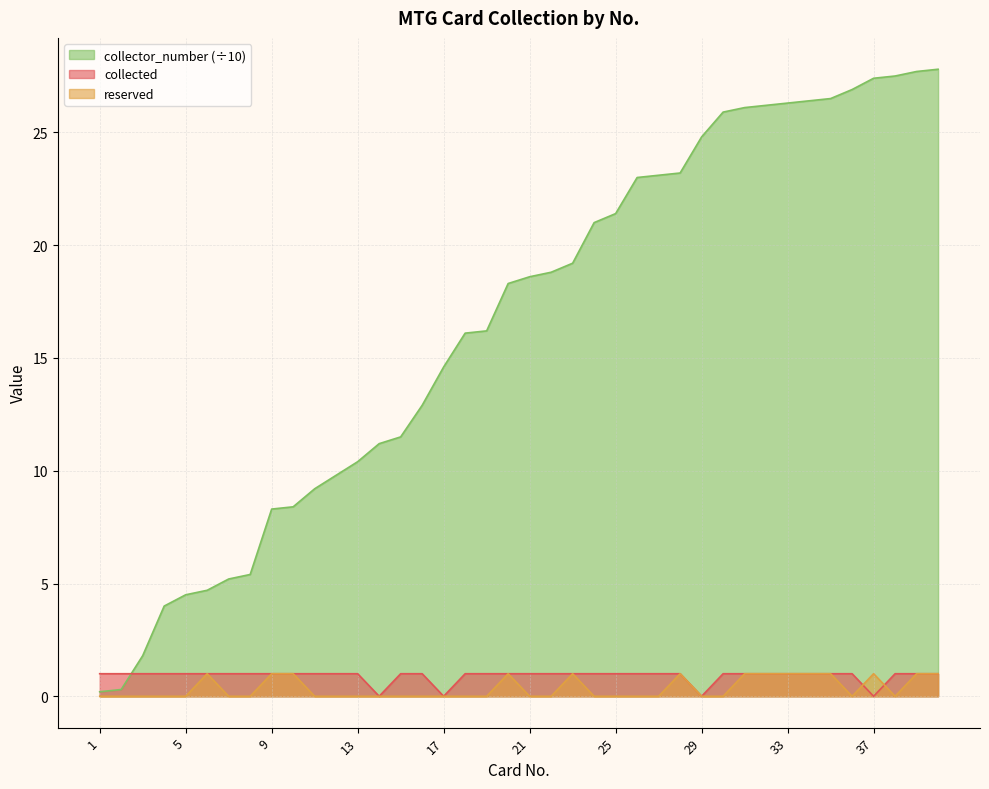

Where is reserved_count nearest to the value 0?

1